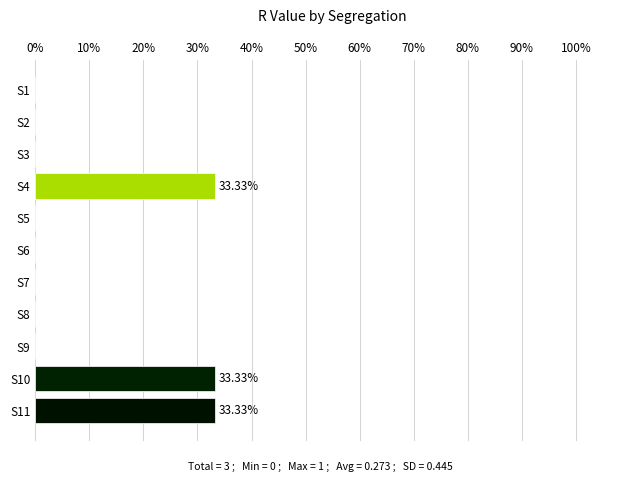

How many series are shown in this chart?

1